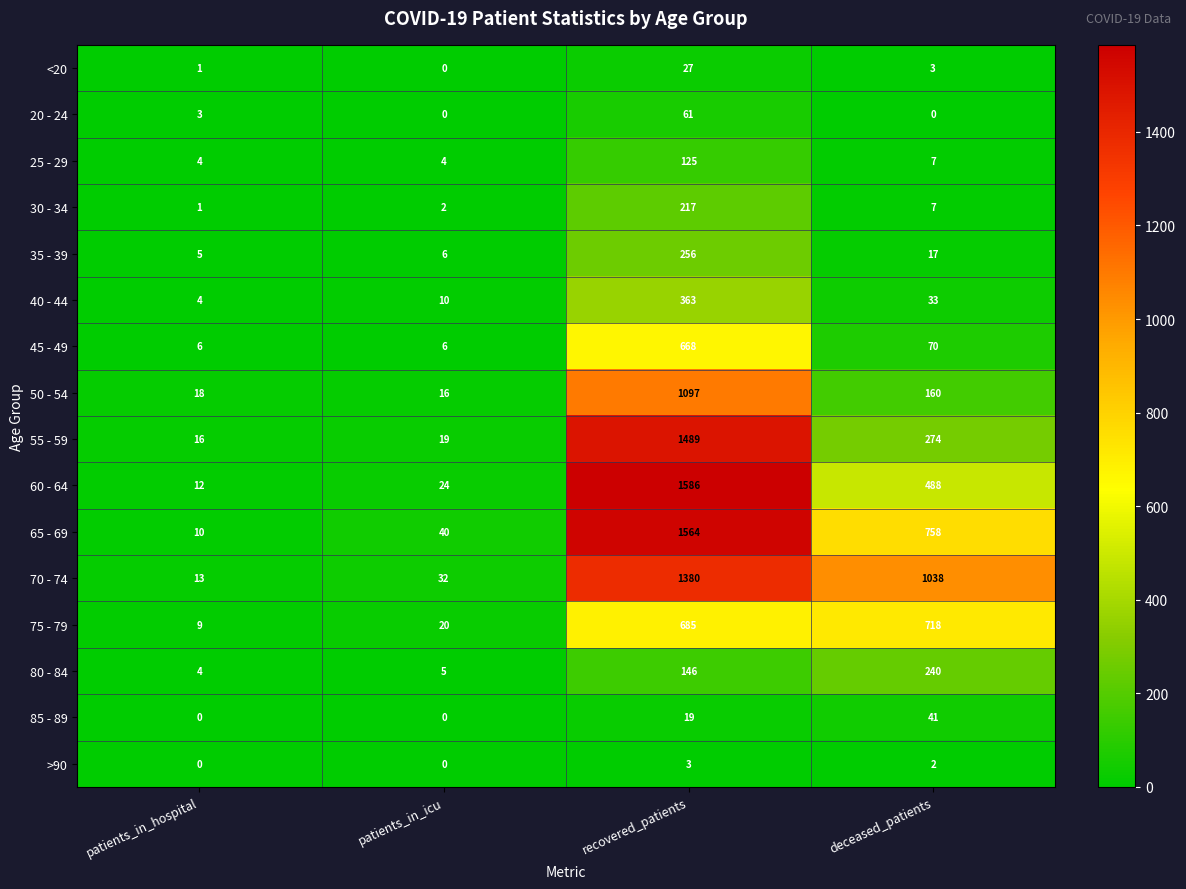

What is the total value across all series at patients_in_icu?

184